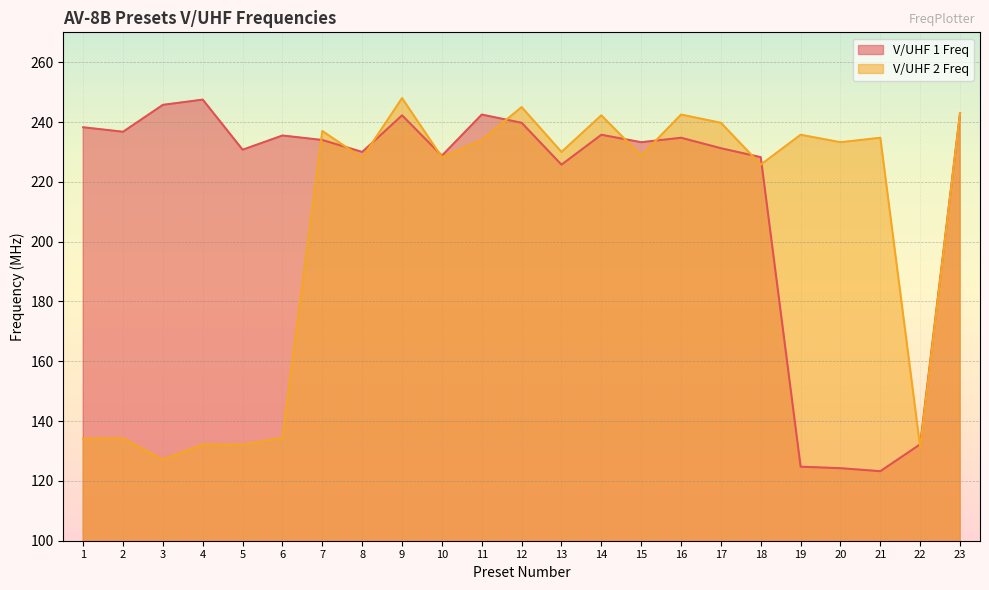

Rank the series at 22 from highest to lowest value.

V/UHF 1 Freq, V/UHF 2 Freq